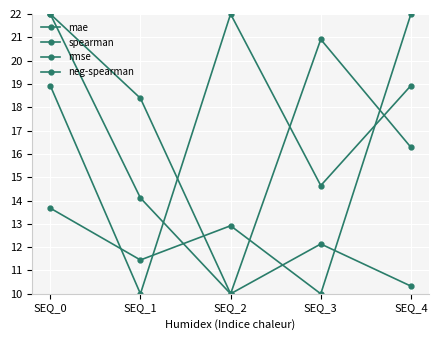

The mae series shows 6.0 at SEQ_0. True or false?

False